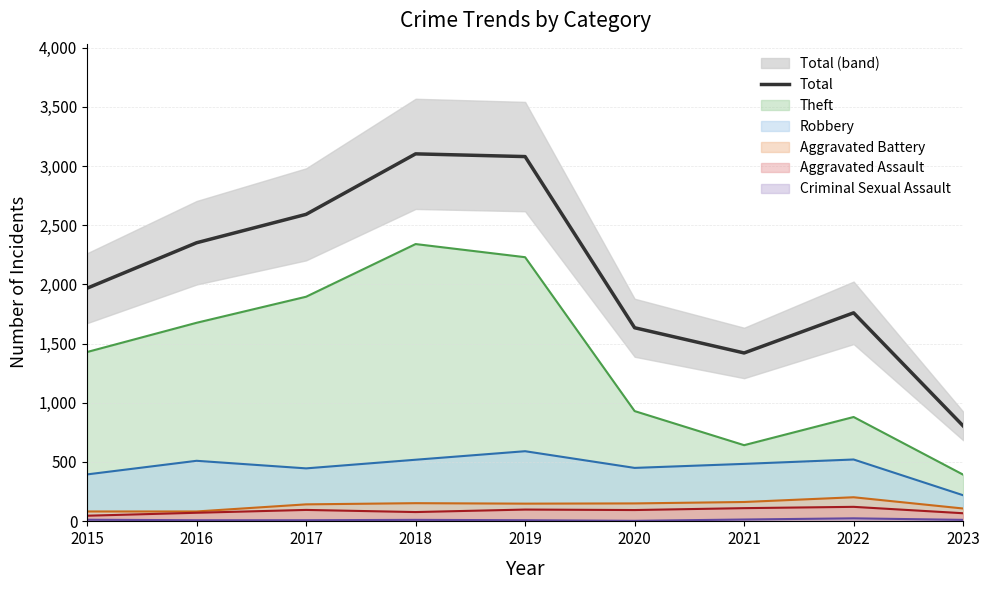

The chart shows a value of 1968 at 2015. True or false?

True